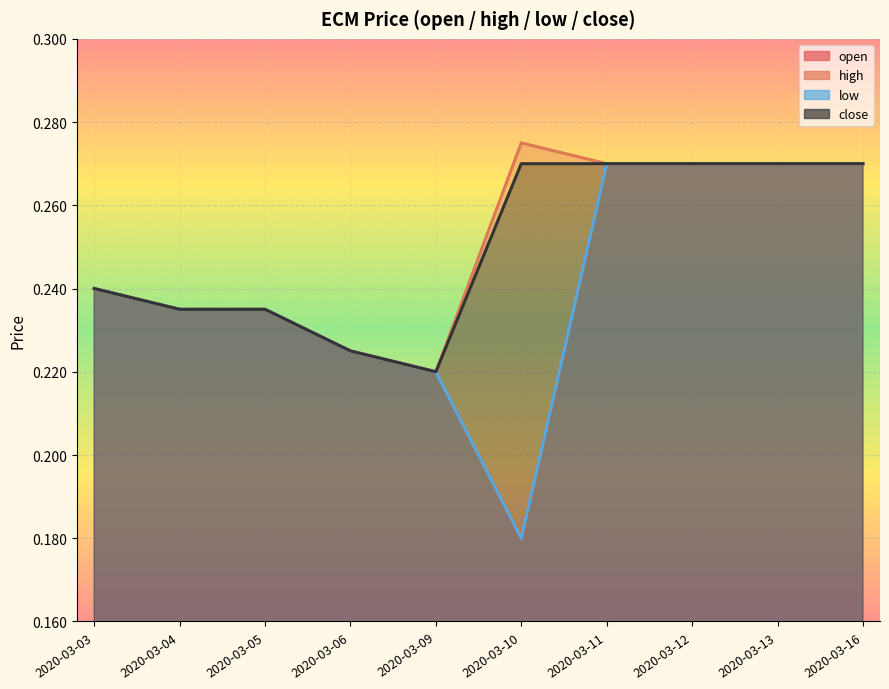

True or false: open and low cross at least once.

False